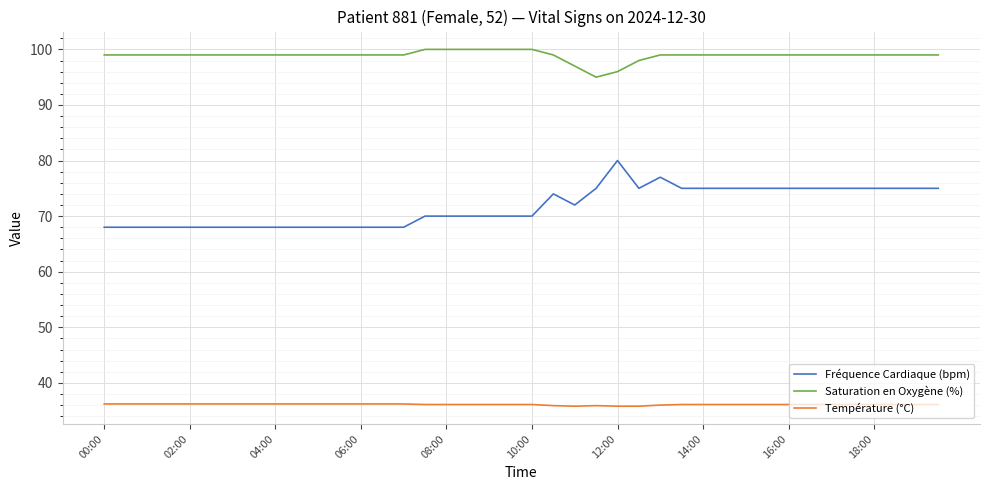

True or false: Température (°C) and Saturation en Oxygène (%) intersect in this chart.

False